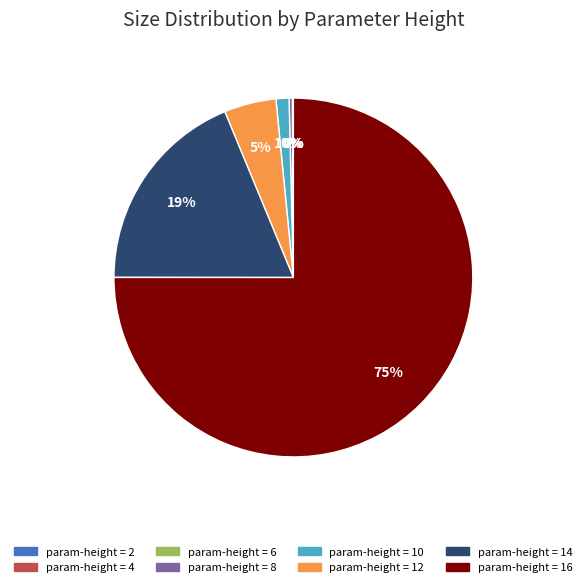

To the nearest percent, what is the average slice percentage?

12%